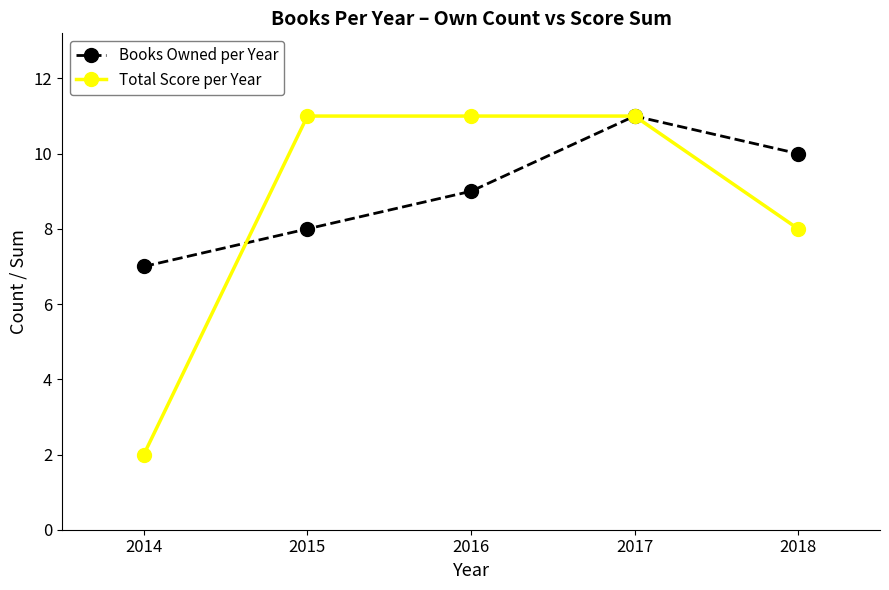

At which category is the sum across all series the highest?

2017